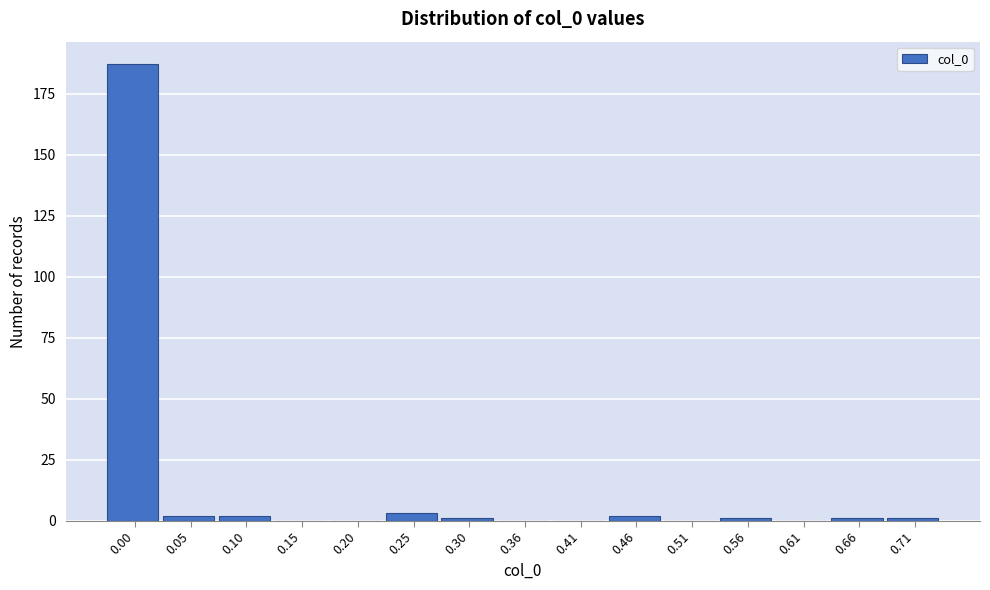

Reading right to left, what are all the values shown in this chart?

0.71=1	0.66=1	0.61=0	0.56=1	0.51=0	0.46=2	0.41=0	0.36=0	0.30=1	0.25=3	0.20=0	0.15=0	0.10=2	0.05=2	0.00=187